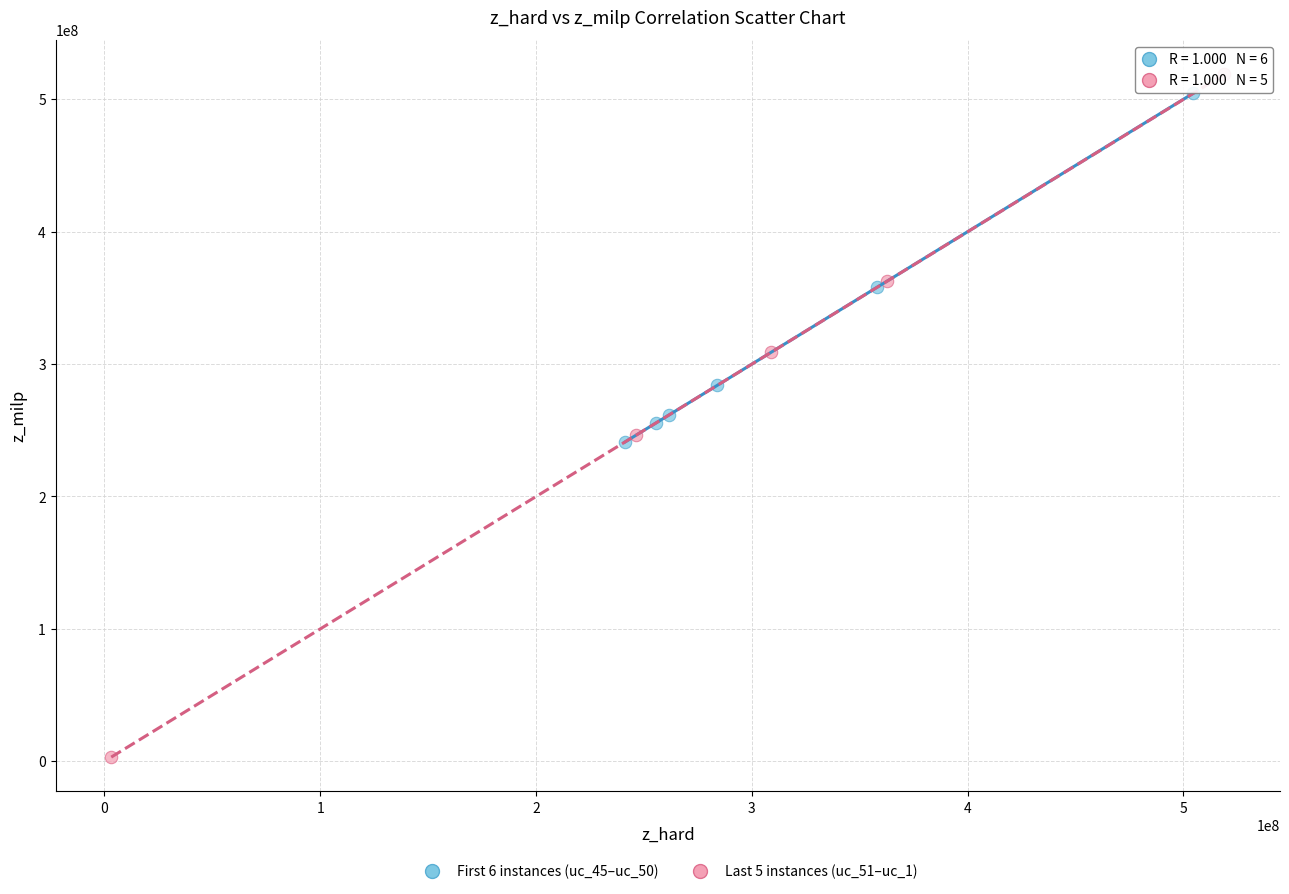

Which series contains the lowest Y value?

Last 5 instances (uc_51–uc_1)